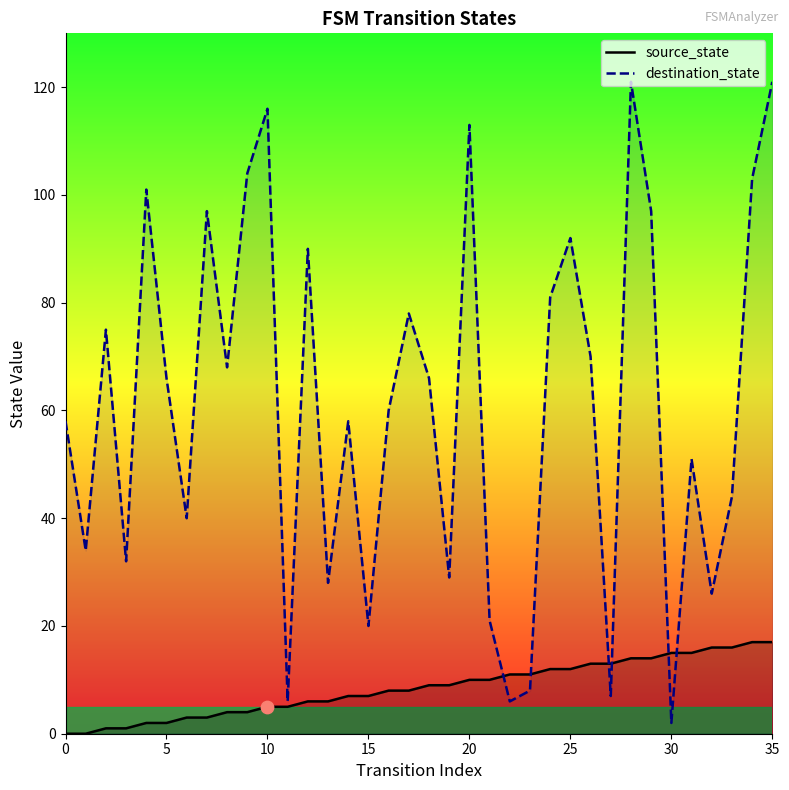

What are all the series names shown in the legend?

source_state, destination_state